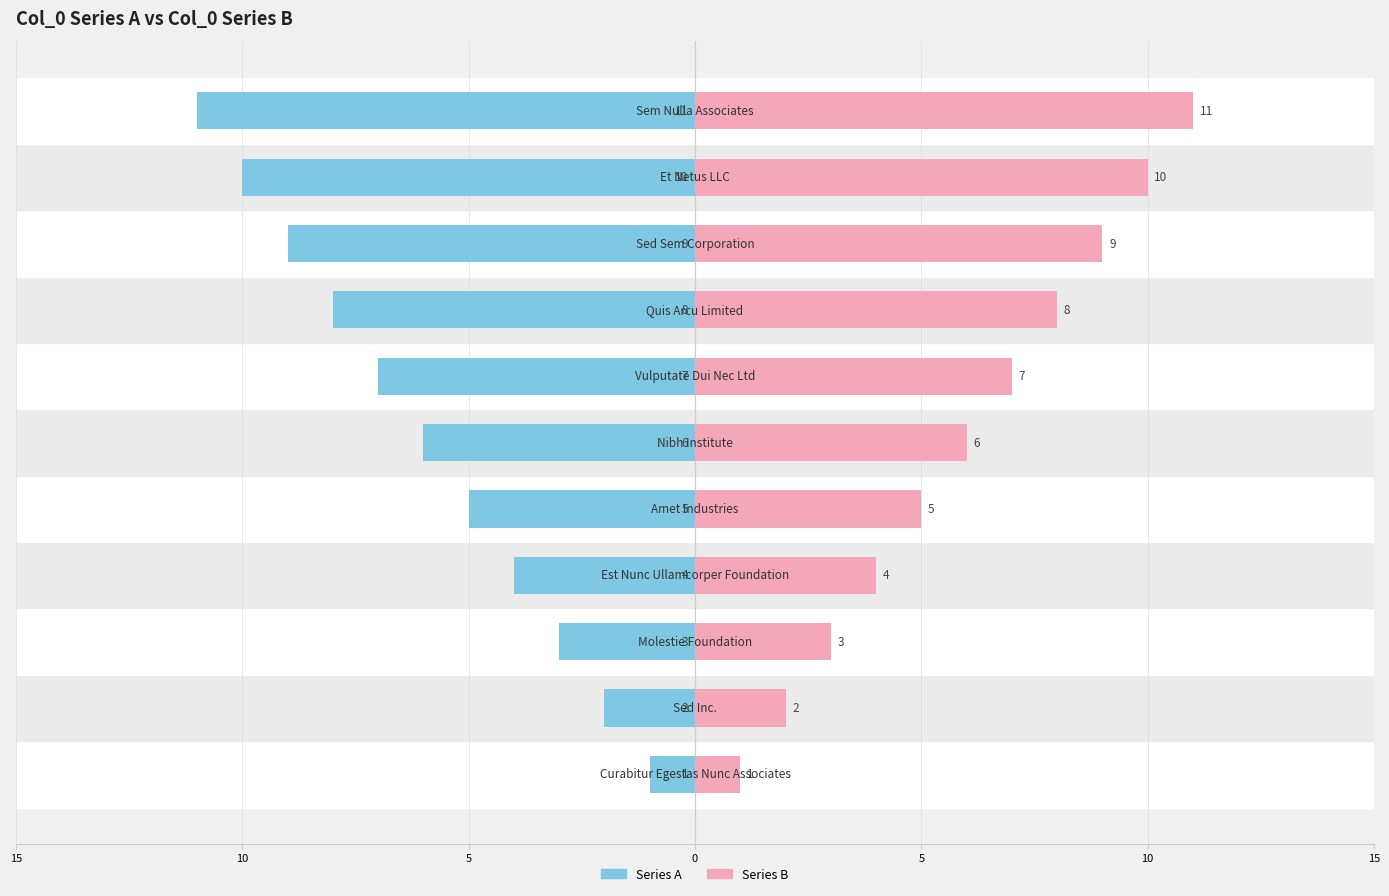

What are all the series names shown in the legend?

Series A, Series B